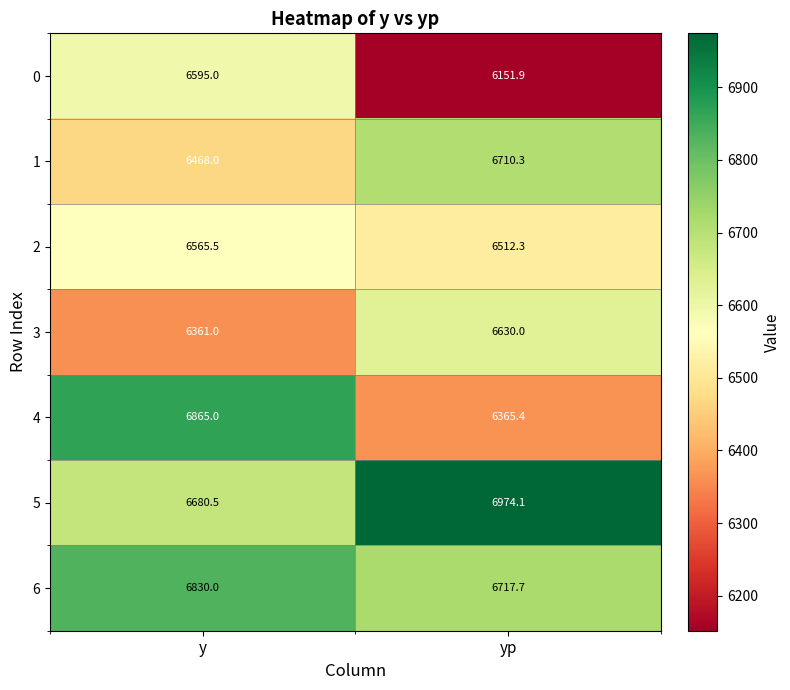

Which series has the largest range (max minus min)?

4